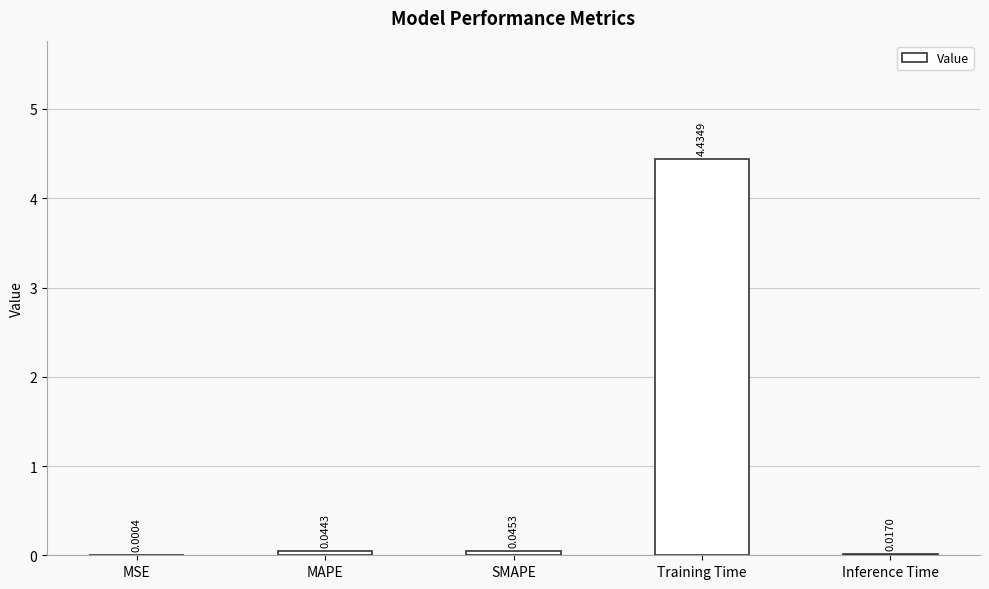

Are the bars grouped side by side (vs. stacked)?

No